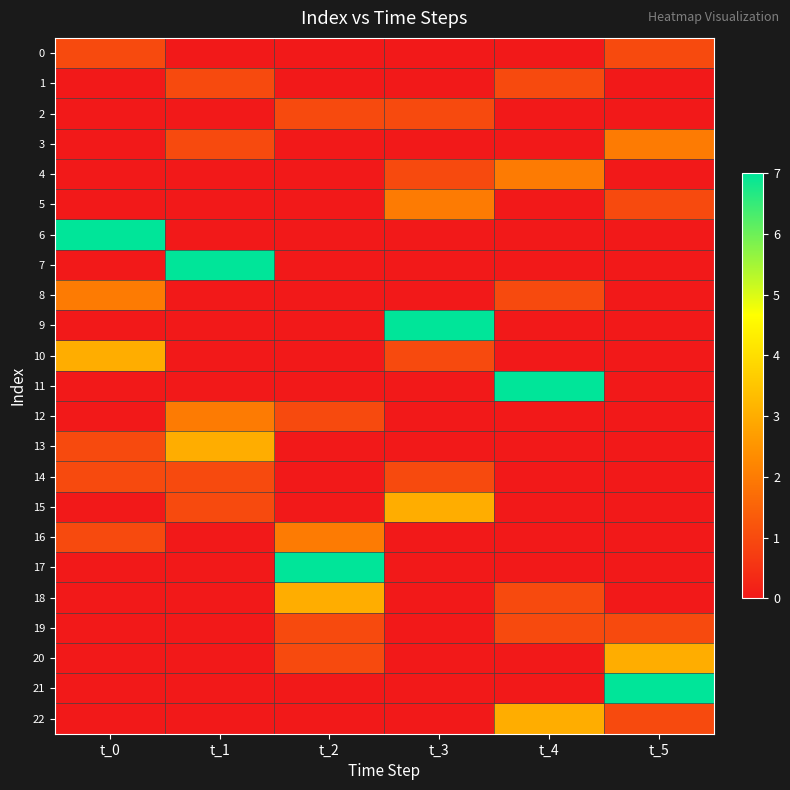

Between t_3 and t_0, which is larger?

t_0